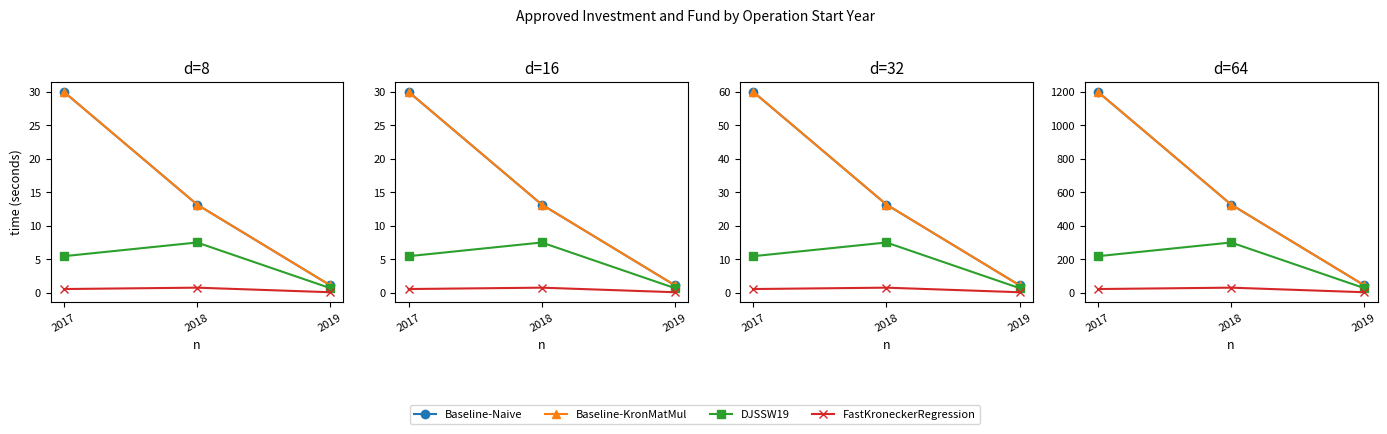

Between 2018 and 2019, which series saw the biggest shift?

Baseline-KronMatMul